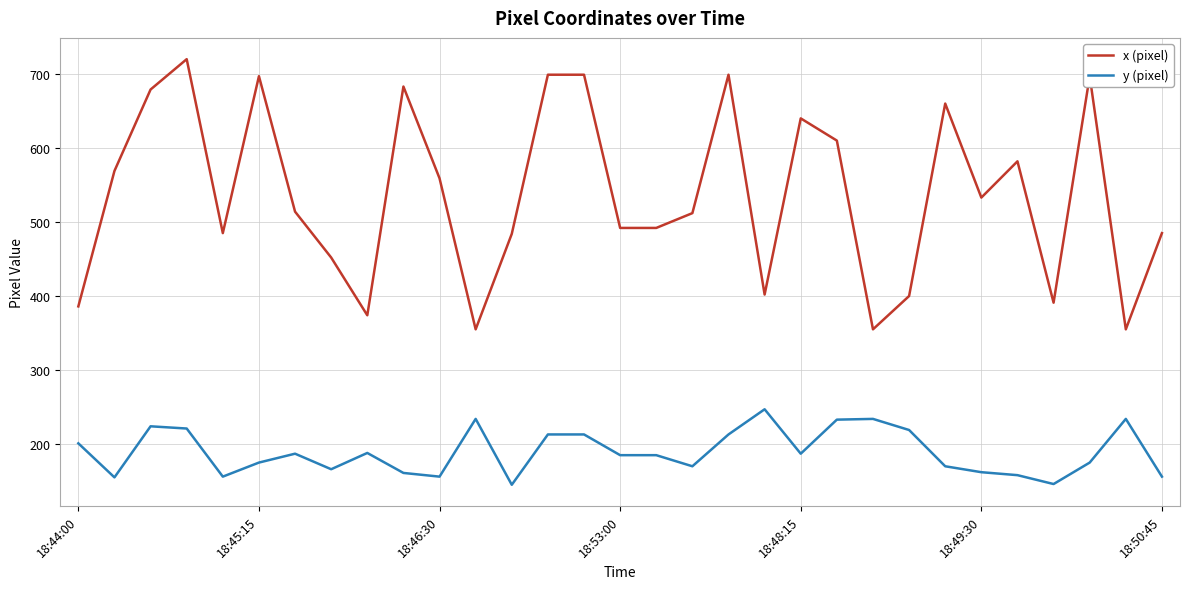

At how many categories does at least one series exceed 424?

23